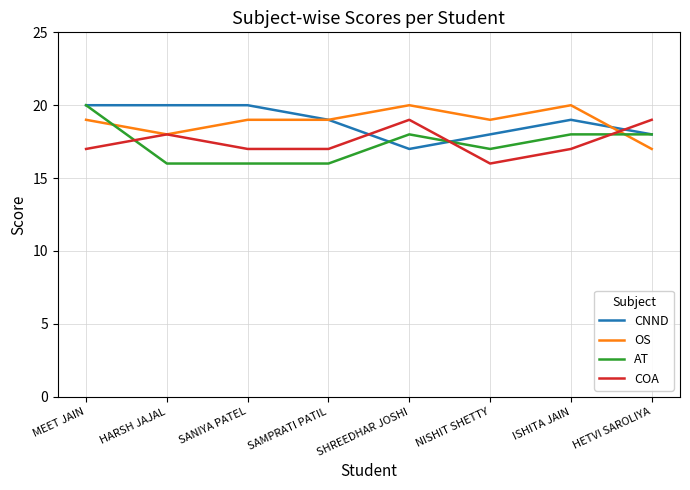

What is the minimum value for AT?

16